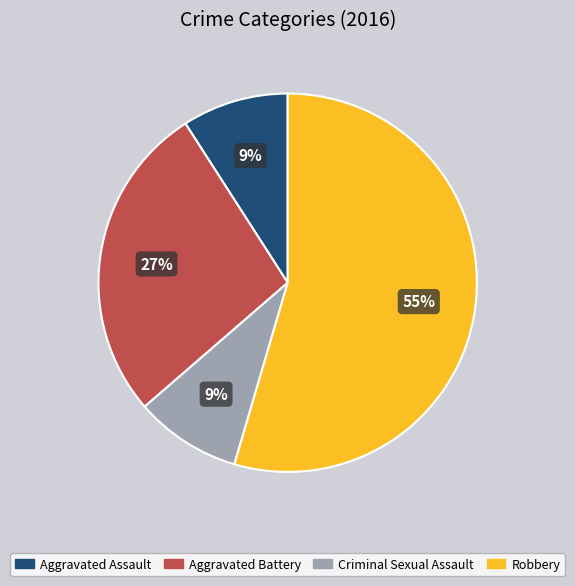

Do Robbery and Criminal Sexual Assault together represent more than half of the pie?

Yes